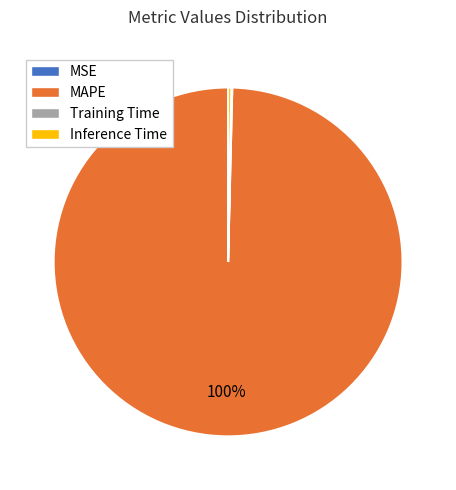

Which category has the biggest portion of the pie?

MAPE